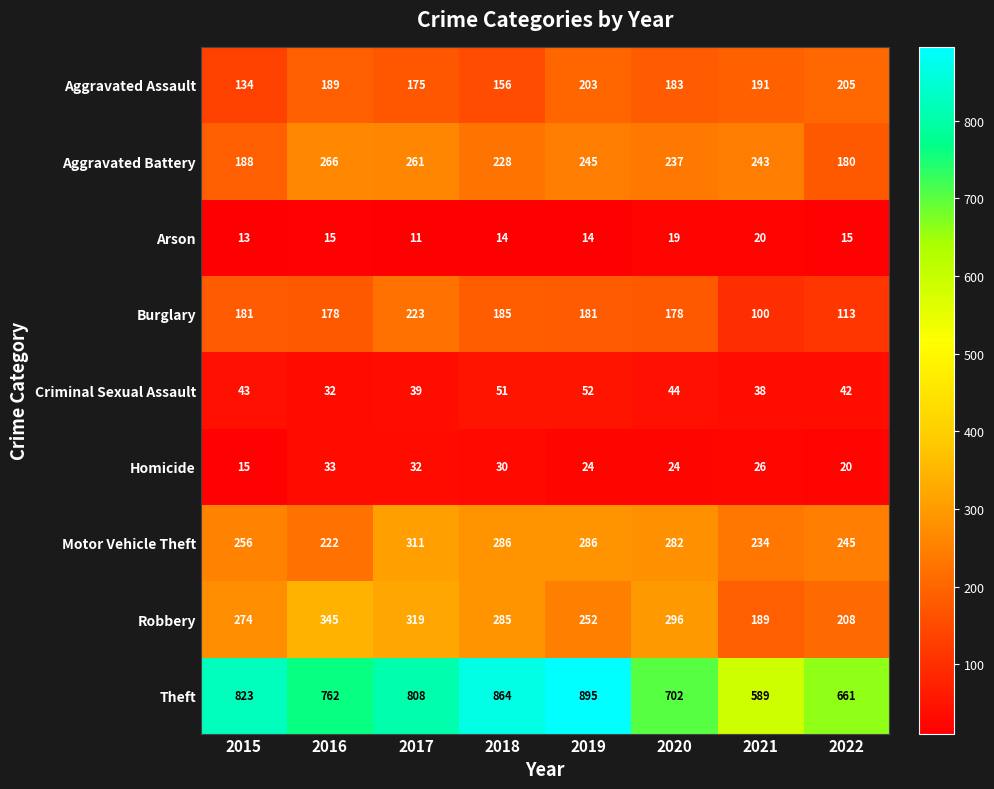

Which series has the widest spread of values?

Theft